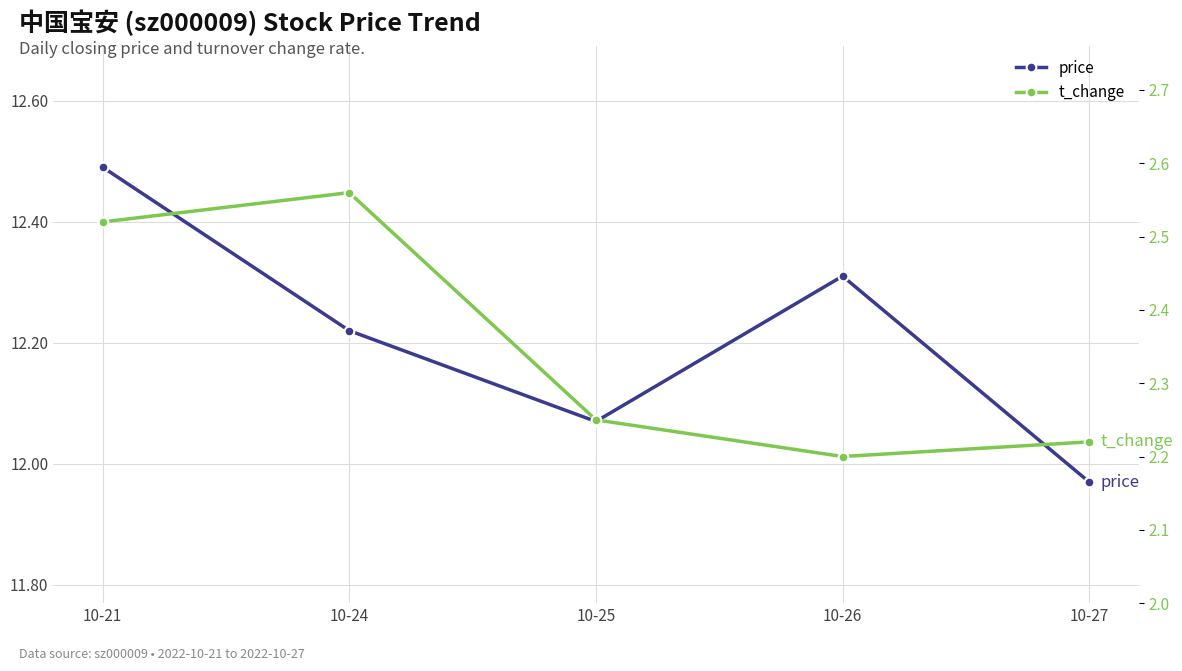

At which label does price first exceed 12?

10-21